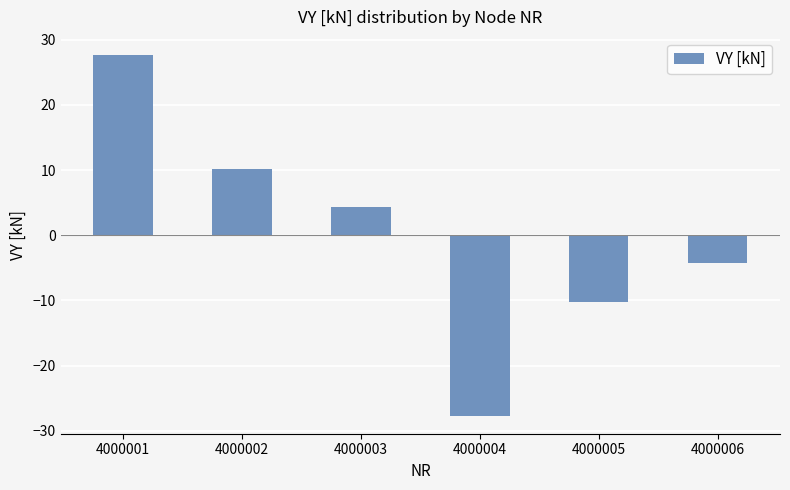

What is the difference between the values at 4000004 and 4000001?

55.3